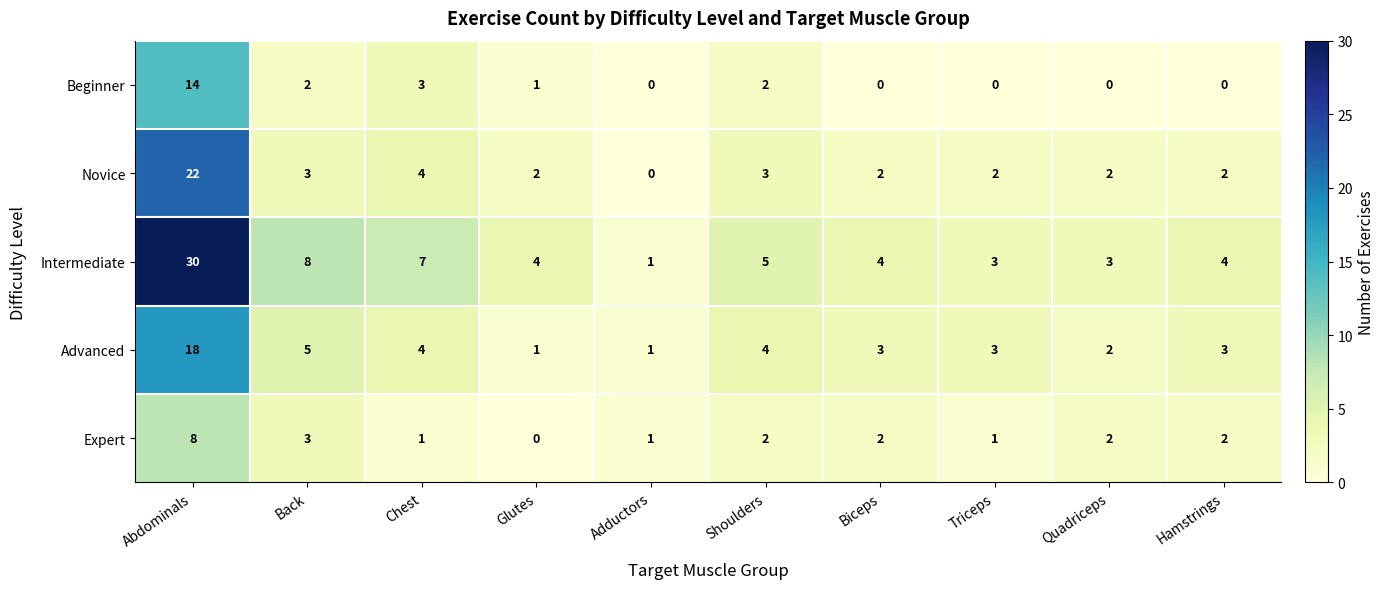

The Expert series shows 2 at Shoulders. True or false?

True